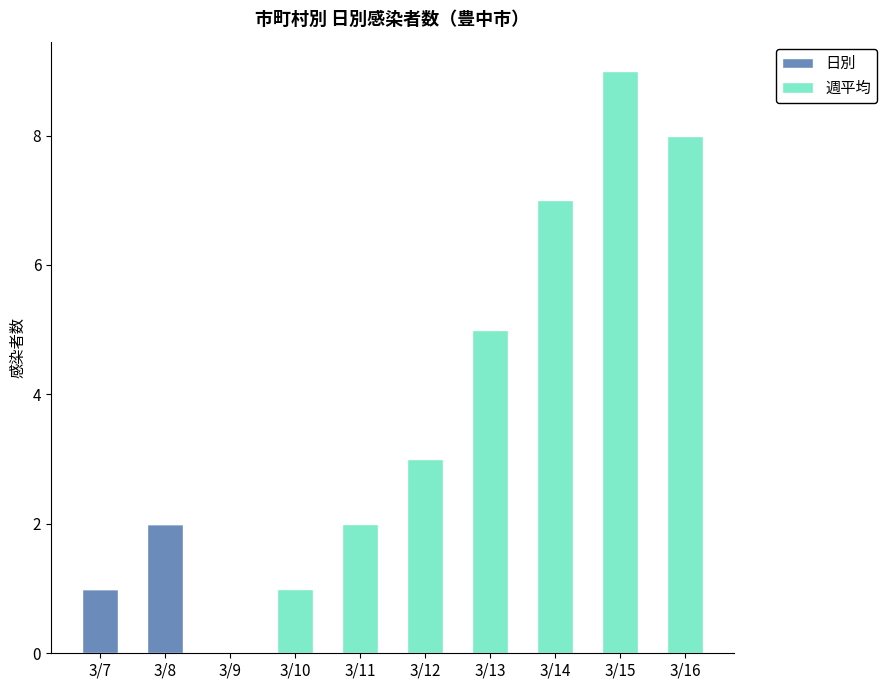

Are the bars horizontal?

No